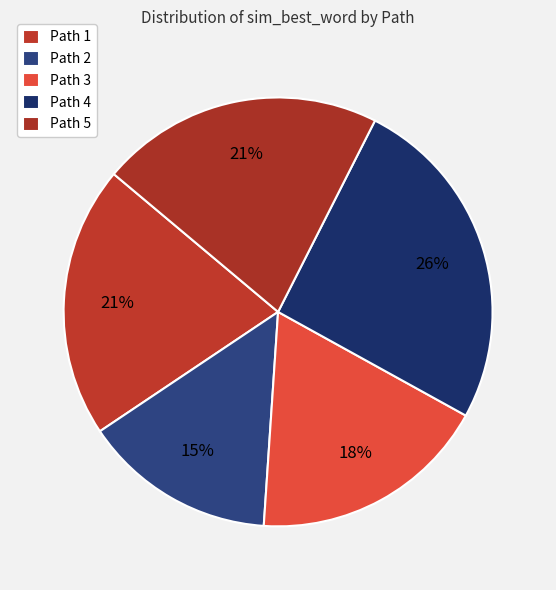

Count the number of slices in the pie.

5